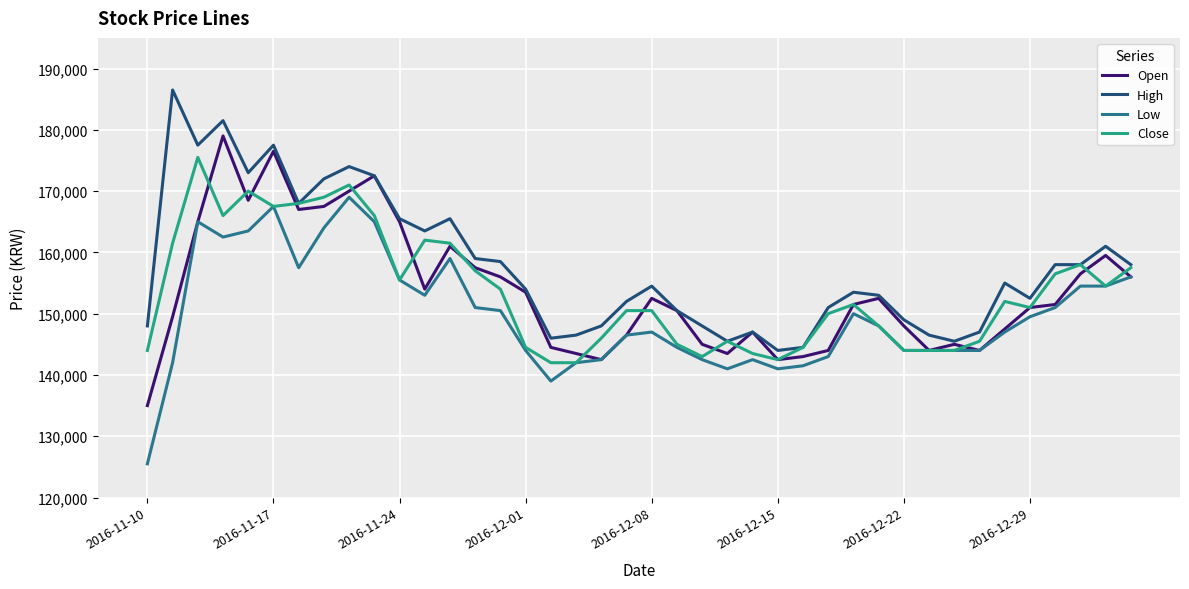

Rank the series by their maximum value, from highest to lowest.

High, Open, Close, Low